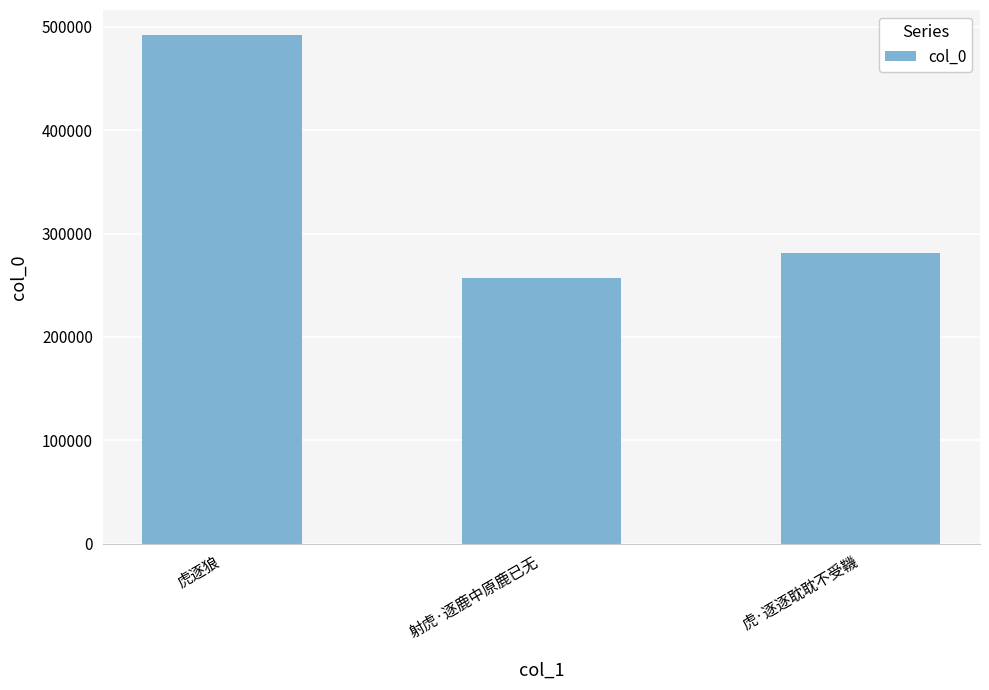

What is the ratio of the value at 虎逐狼 to the value at 虎·逐逐耽耽不受鞿?

1.7